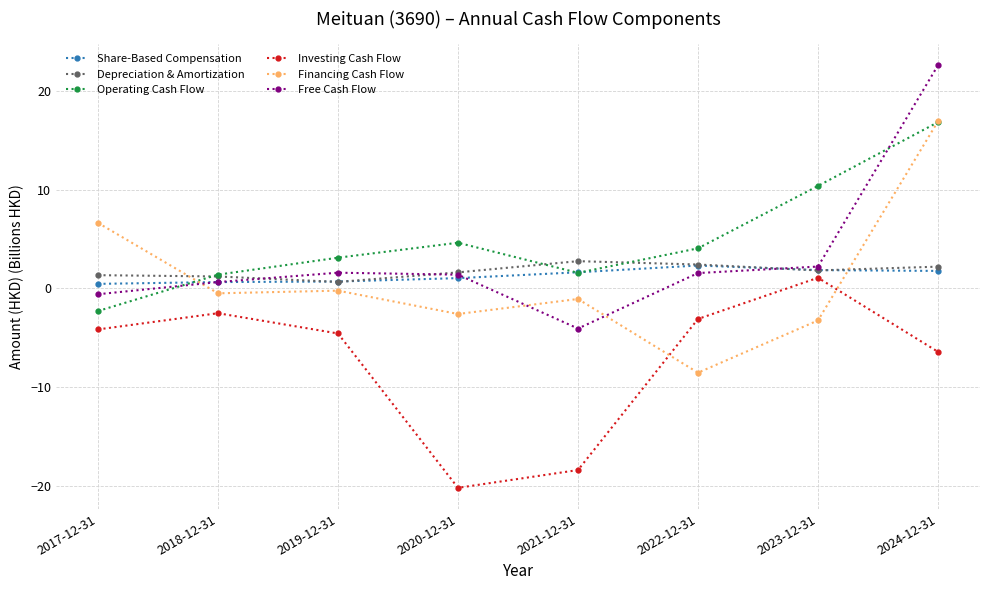

Where do Depreciation & Amortization and Free Cash Flow first cross each other?

2018-12-31 and 2019-12-31